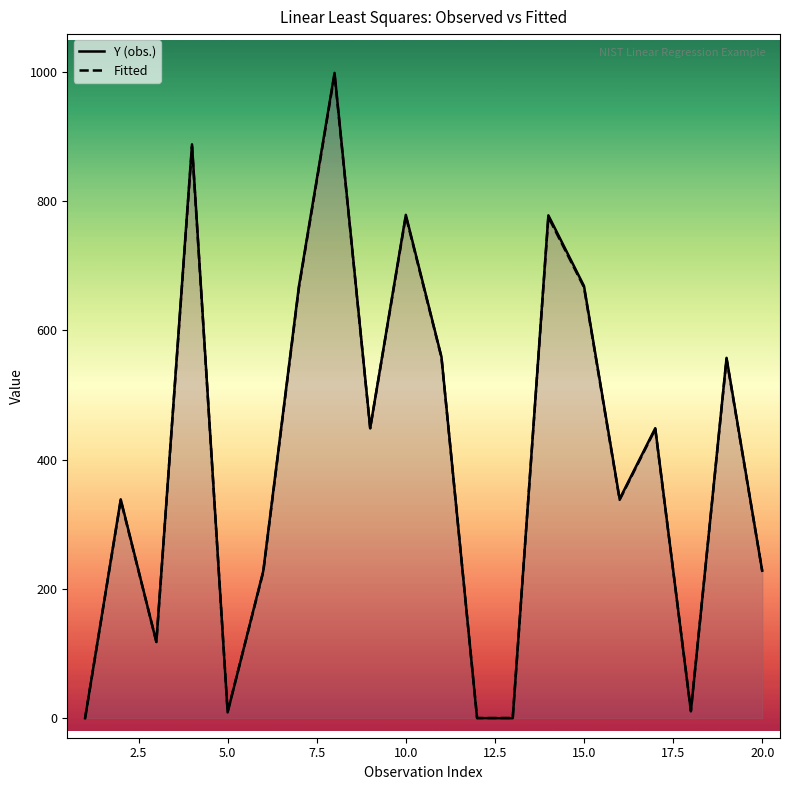

The value of Y (obs.) at 5 is 13.7. True or false?

False